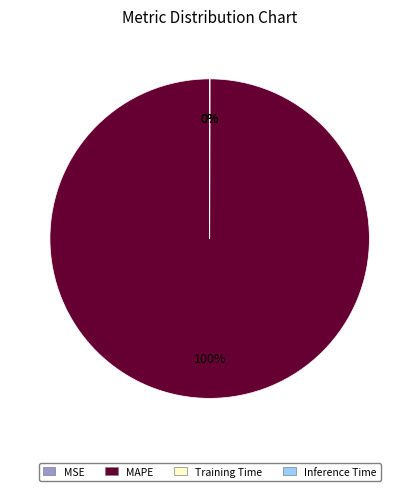

Which slice is the largest?

MAPE